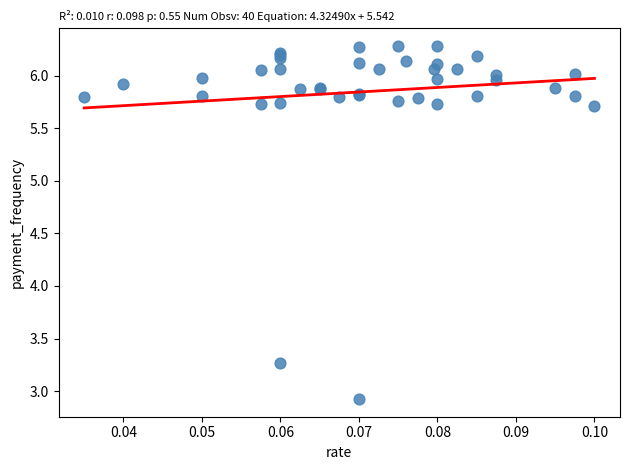

What Y value in the scatter plot is closest to 4?

3.3